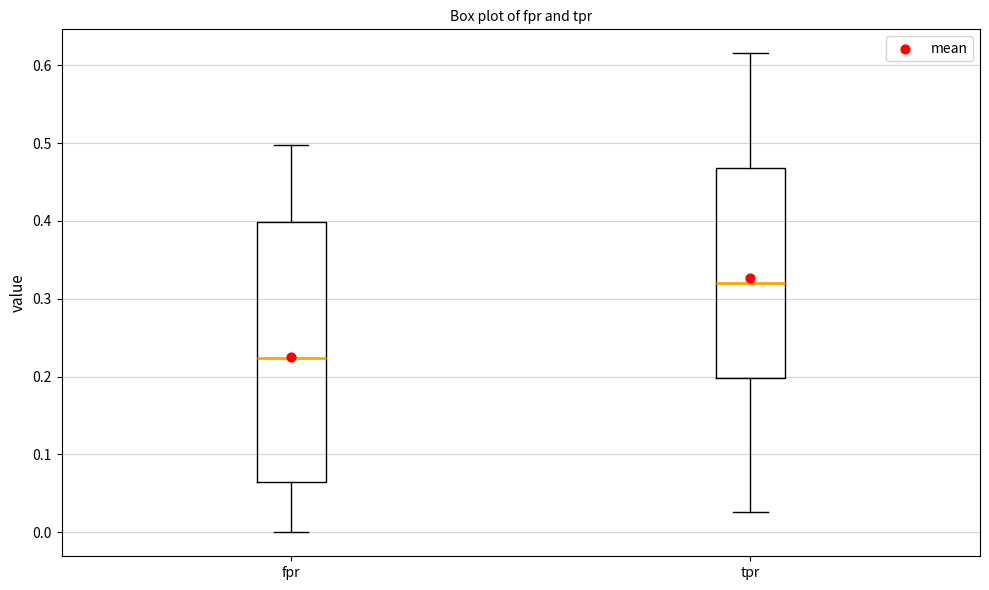

Where does the upper whisker of the box for fpr end on the y-axis? The values are not printed on the chart, so give them approximately, as read against the axis.

0.50